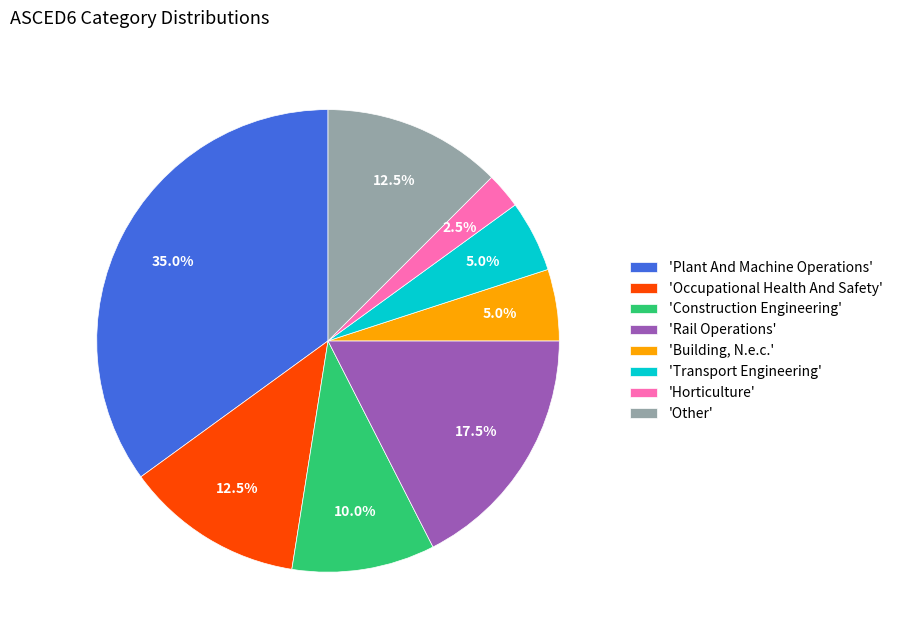

Do 'Occupational Health And Safety' and 'Rail Operations' together represent more than half of the pie?

No